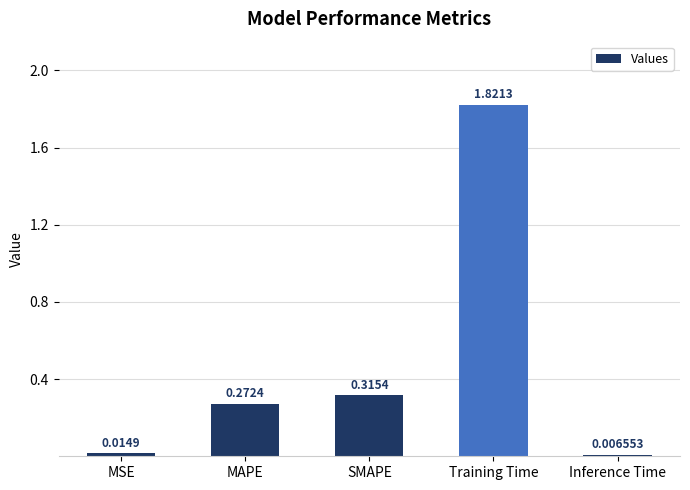

How many bars are there in total?

5